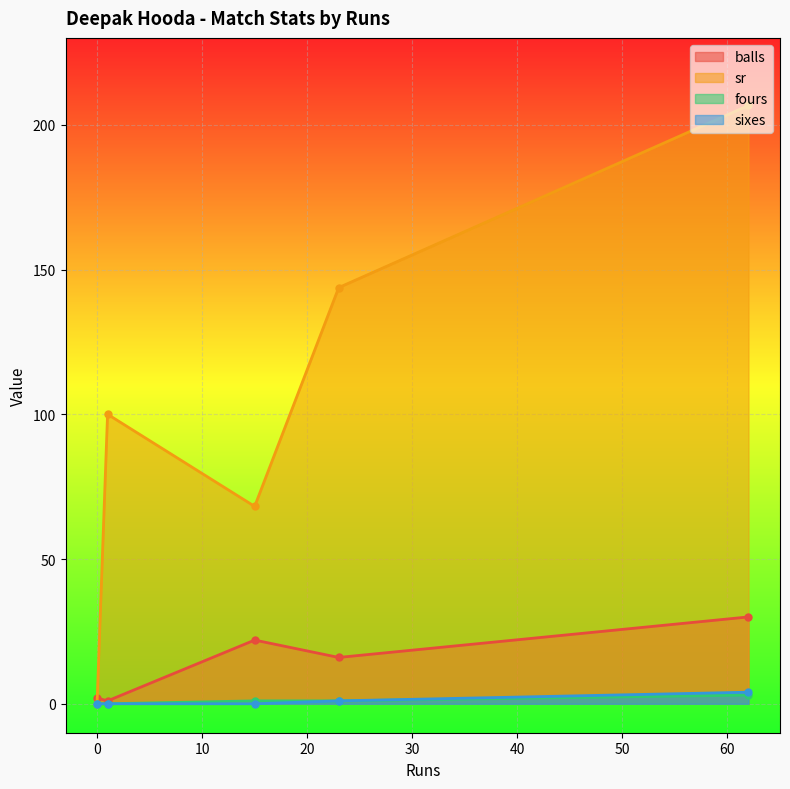

Where do balls and sr first cross each other?

1 and 0